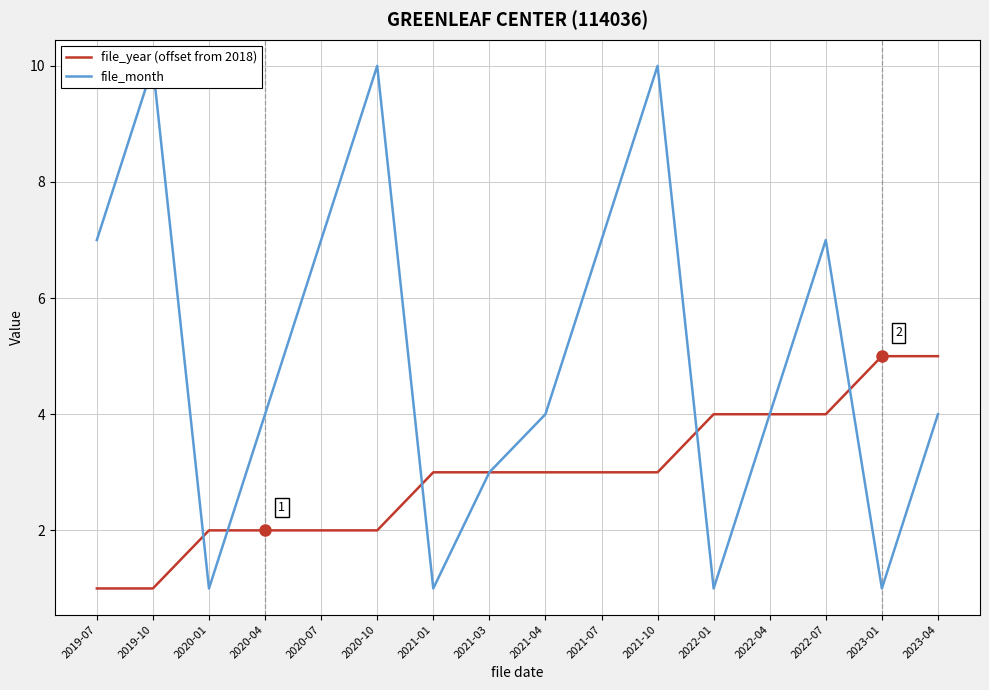

What position from the right is 2019-07?

16